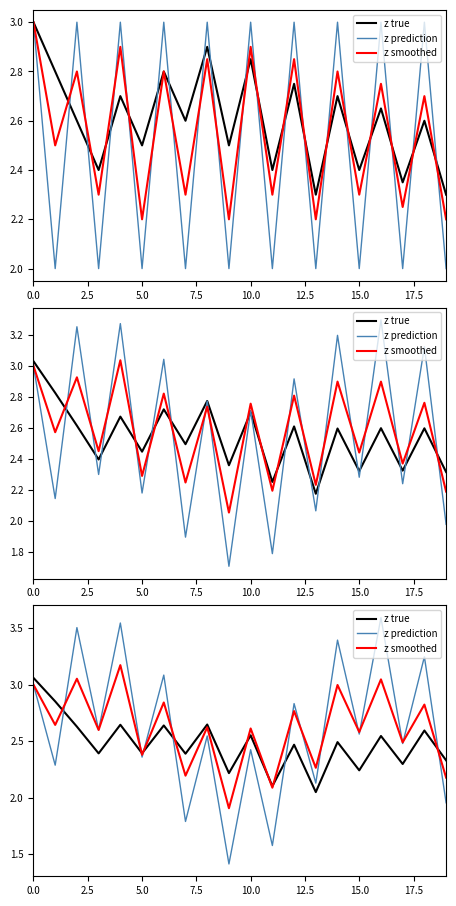

Is it true that z smoothed equals 4.6 at 0.0?

False